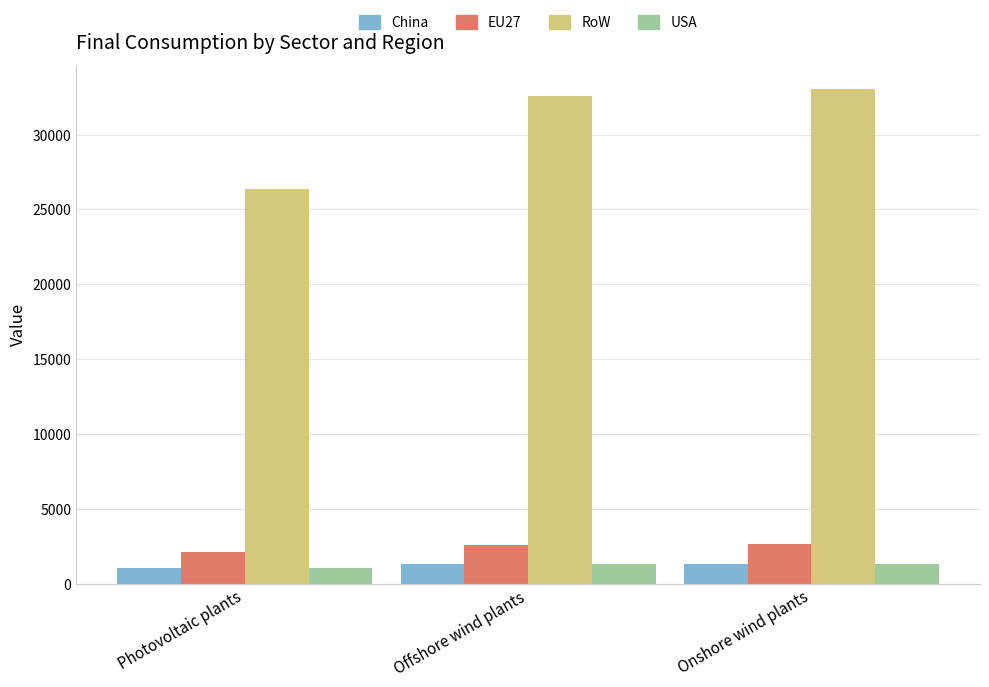

What is the difference between the second highest and minimum values in the RoW series?

6213.1